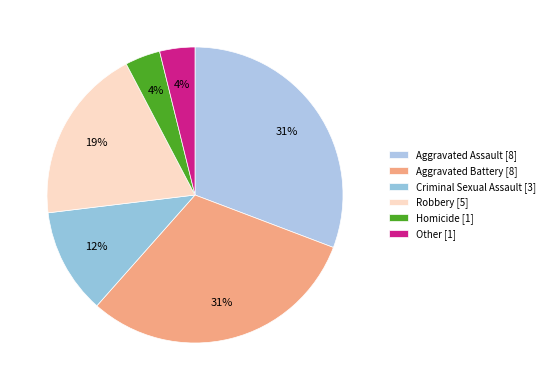

To the nearest percent, what is the difference between the Homicide [1] and Criminal Sexual Assault [3] slice percentages?

8%